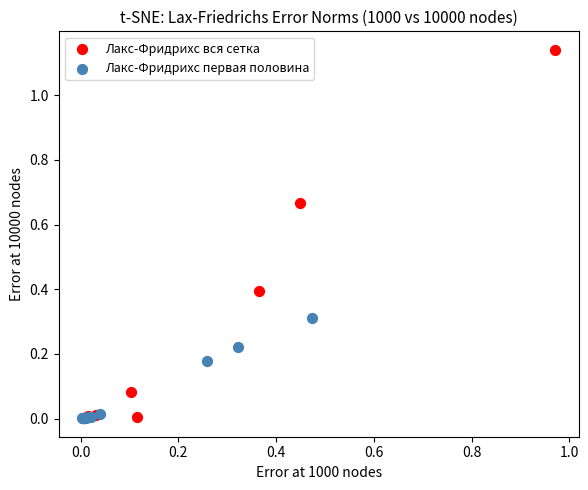

Which series contains the highest Y value?

Лакс-Фридрихс вся сетка